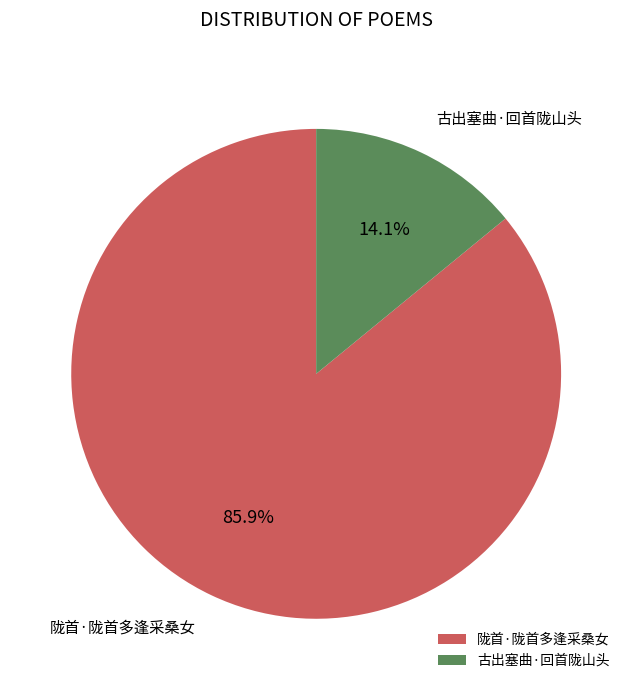

To the nearest percent, what is the difference between the largest and smallest slice percentages?

72%